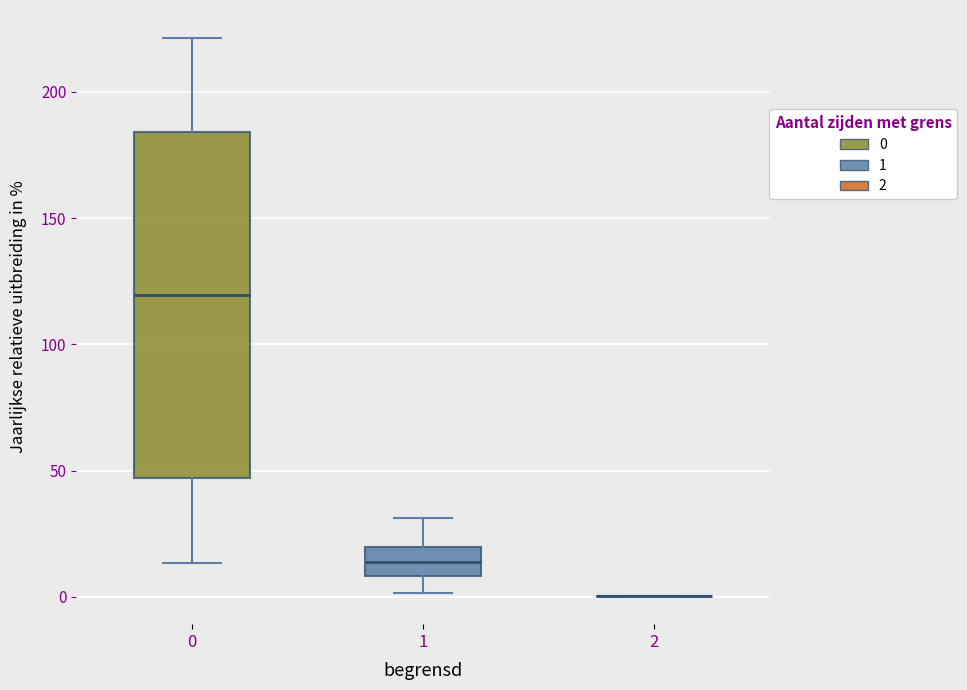

Which box is the tallest, from its lower edge to its upper edge?

0